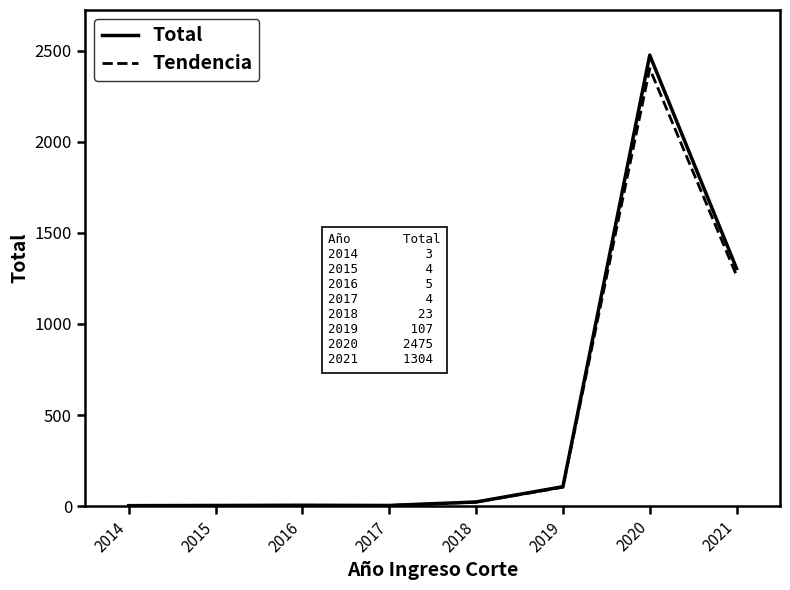

What are all the series names shown in the legend?

Total, Tendencia